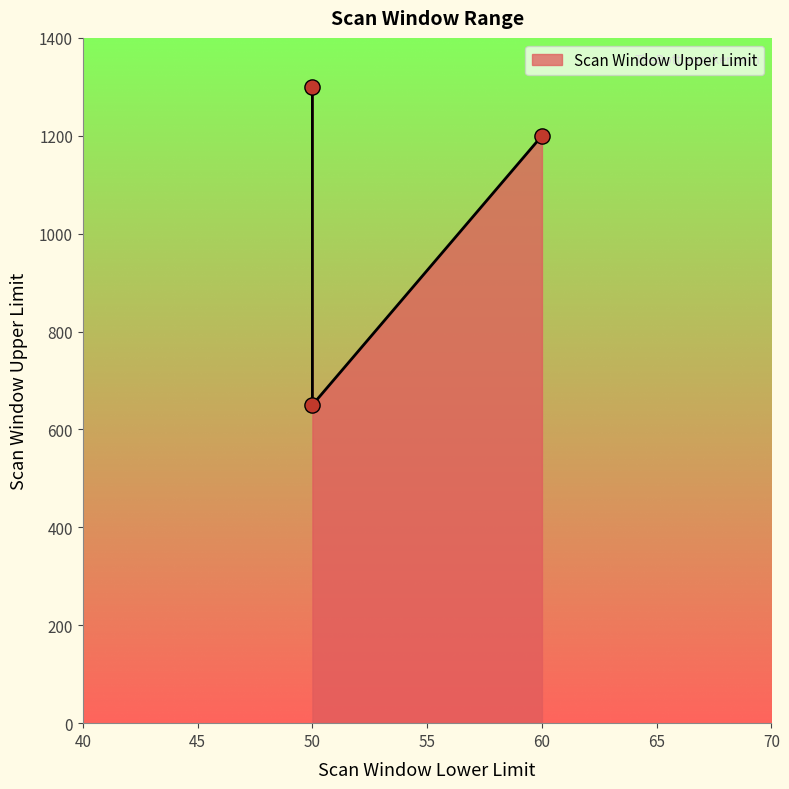

What is the change in value from 50 to 50?

-650